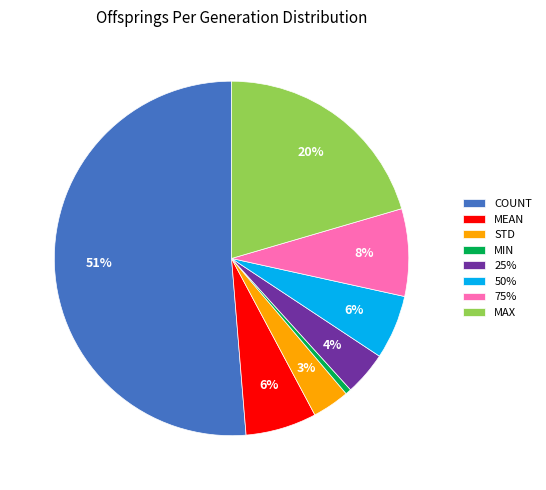

To the nearest percent, what is the average slice percentage?

12%